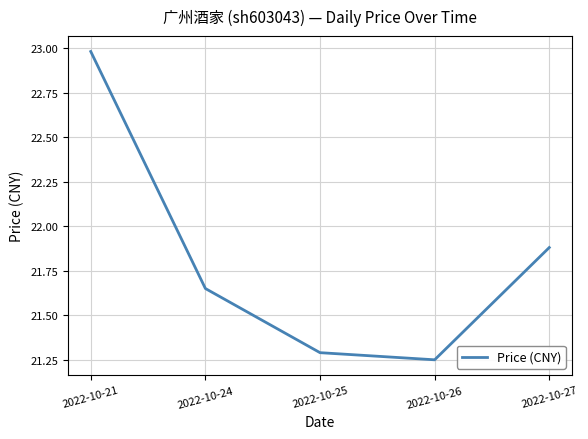

How many interior local valleys (lower than both neighbors) does the data have?

1